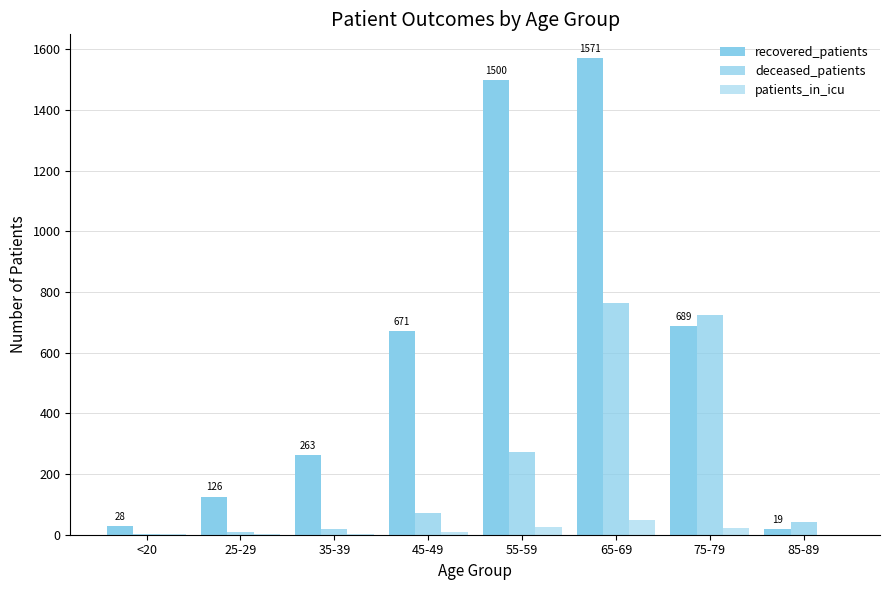

What is the sum of all deceased_patients values?

1904